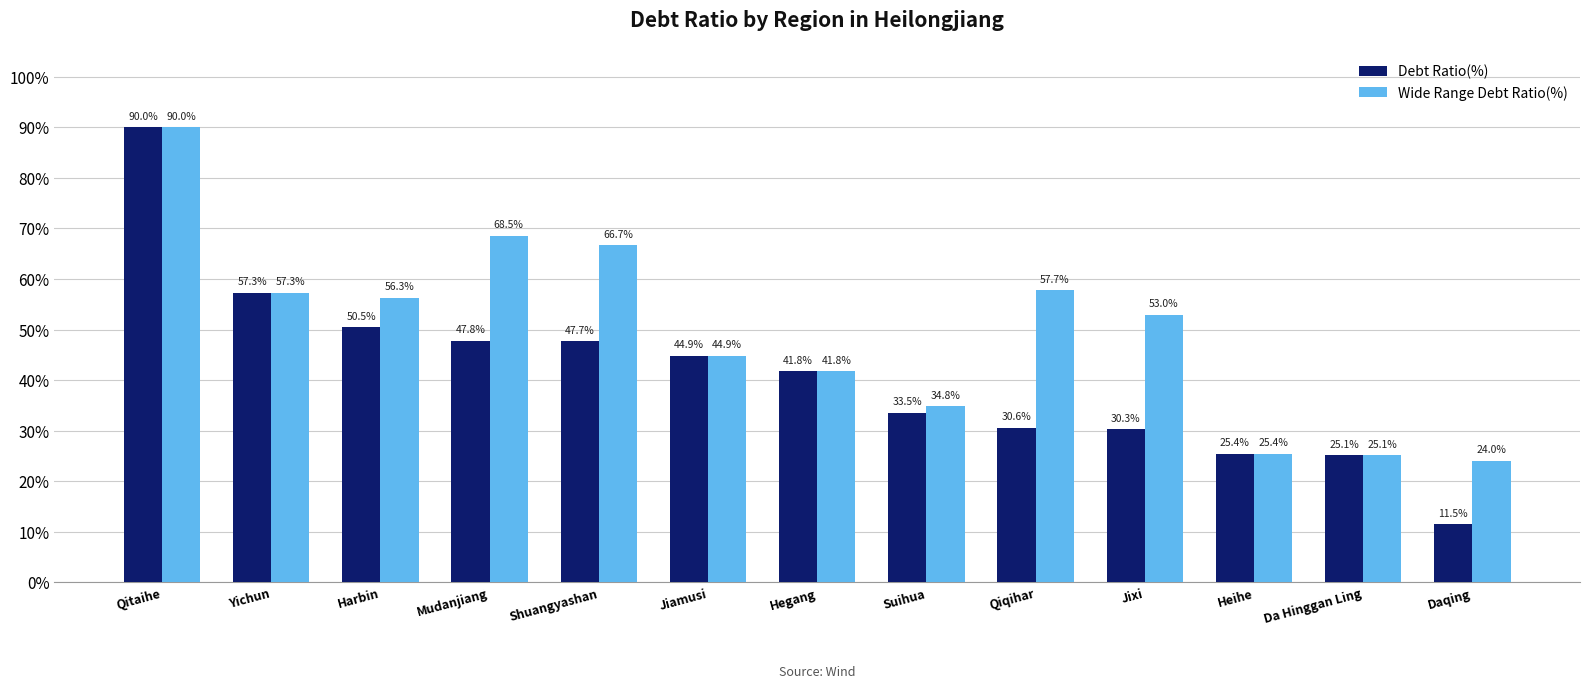

How many data points in Debt Ratio(%) are less than 41?

6